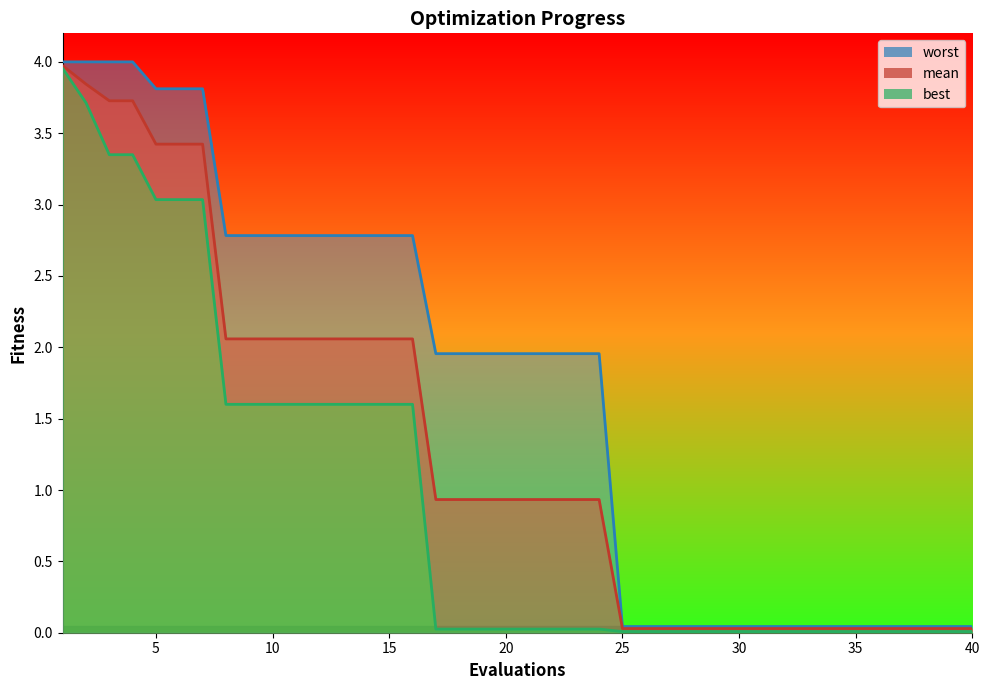

What is the maximum value for mean?

4.0